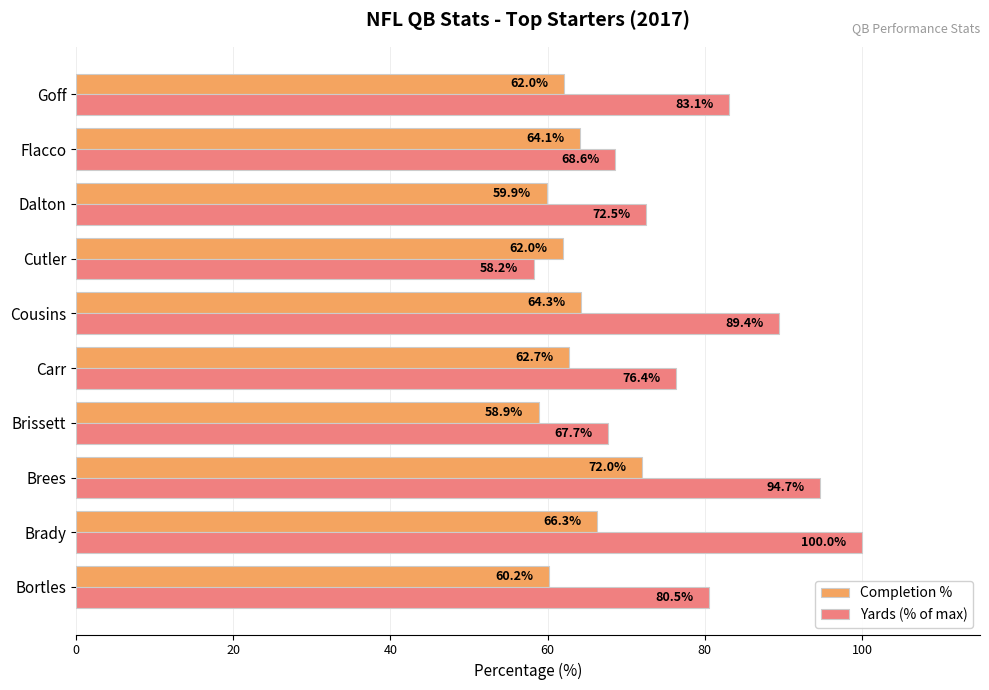

Which category has the lowest value across all series?

Cutler